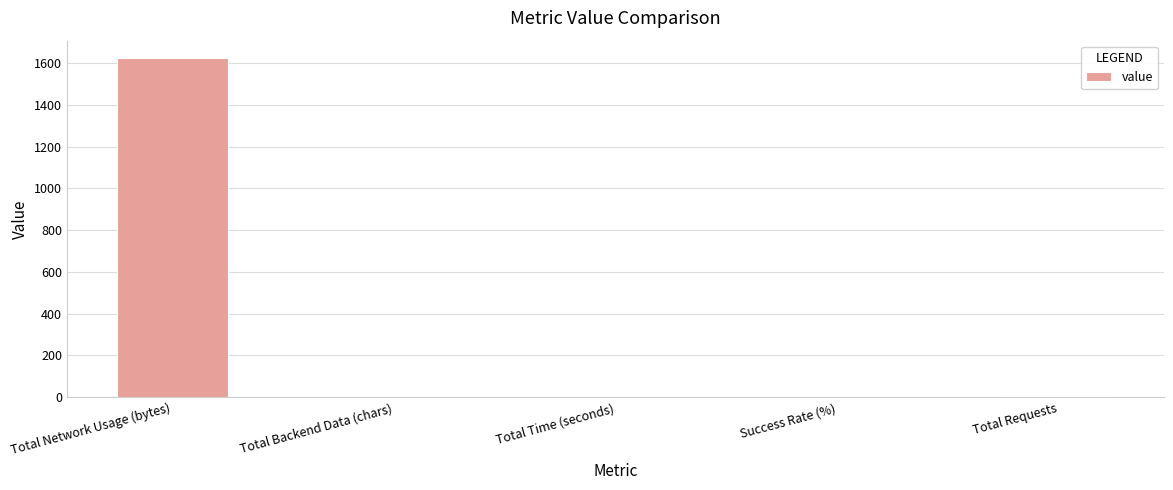

Where is the data nearest to the value 813?

Total Requests